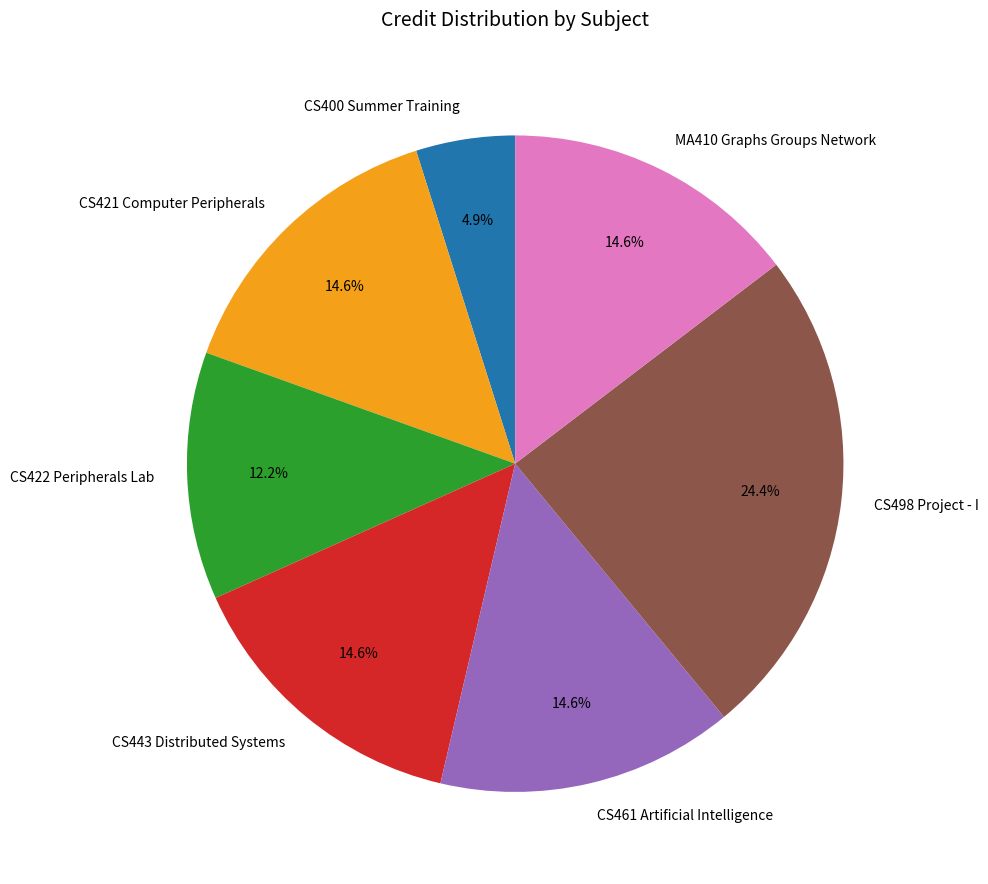

How many slices are in this pie chart?

7